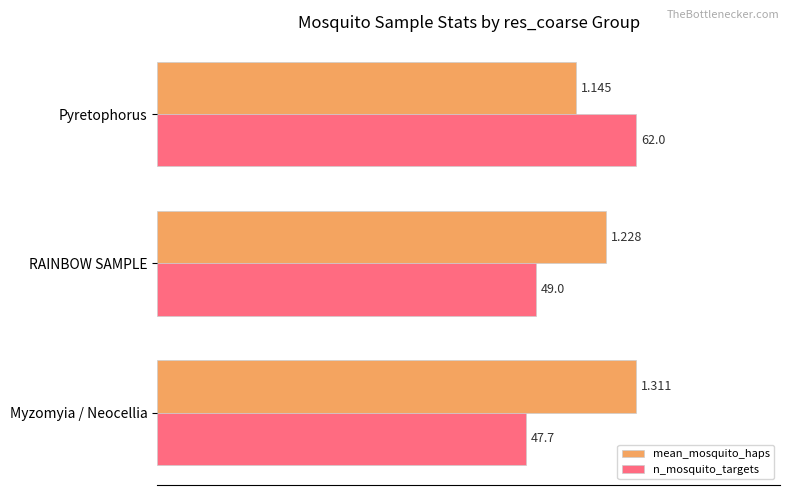

What are all the series names shown in the legend?

mean_mosquito_haps, n_mosquito_targets